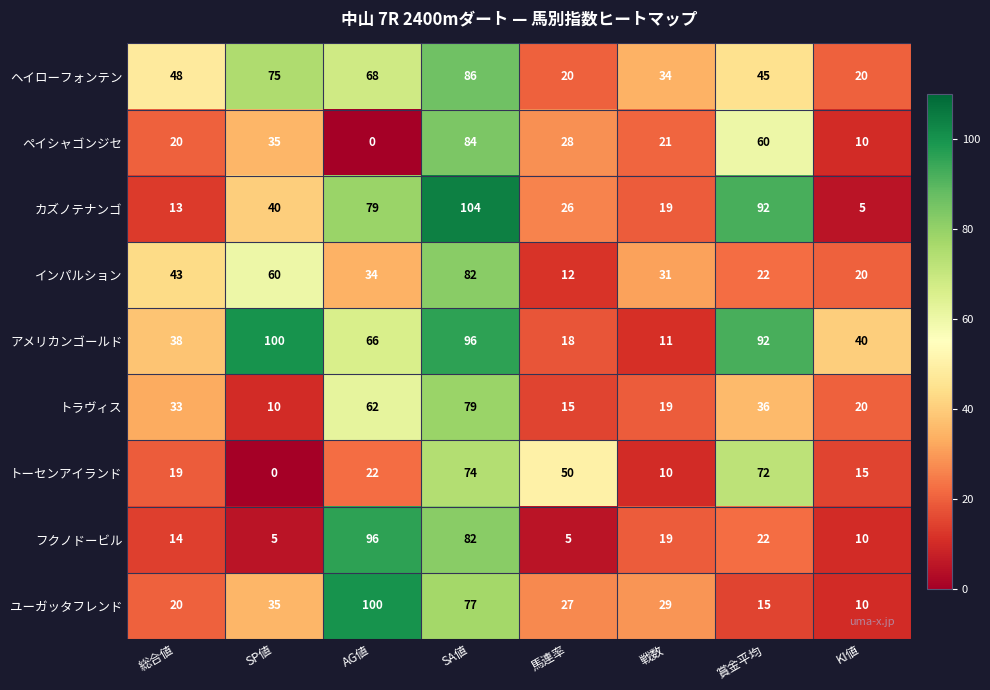

The アメリカンゴールド series shows 40 at KI値. True or false?

True